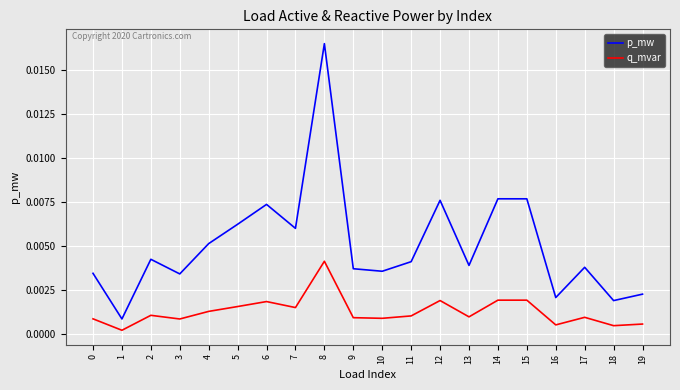

Which series has the largest total across all categories?

p_mw